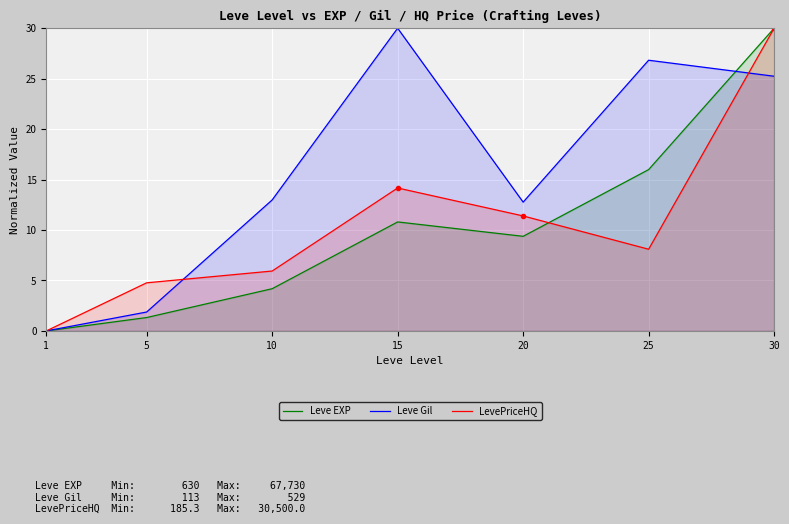

Where is Leve EXP nearest to the value 15?

25